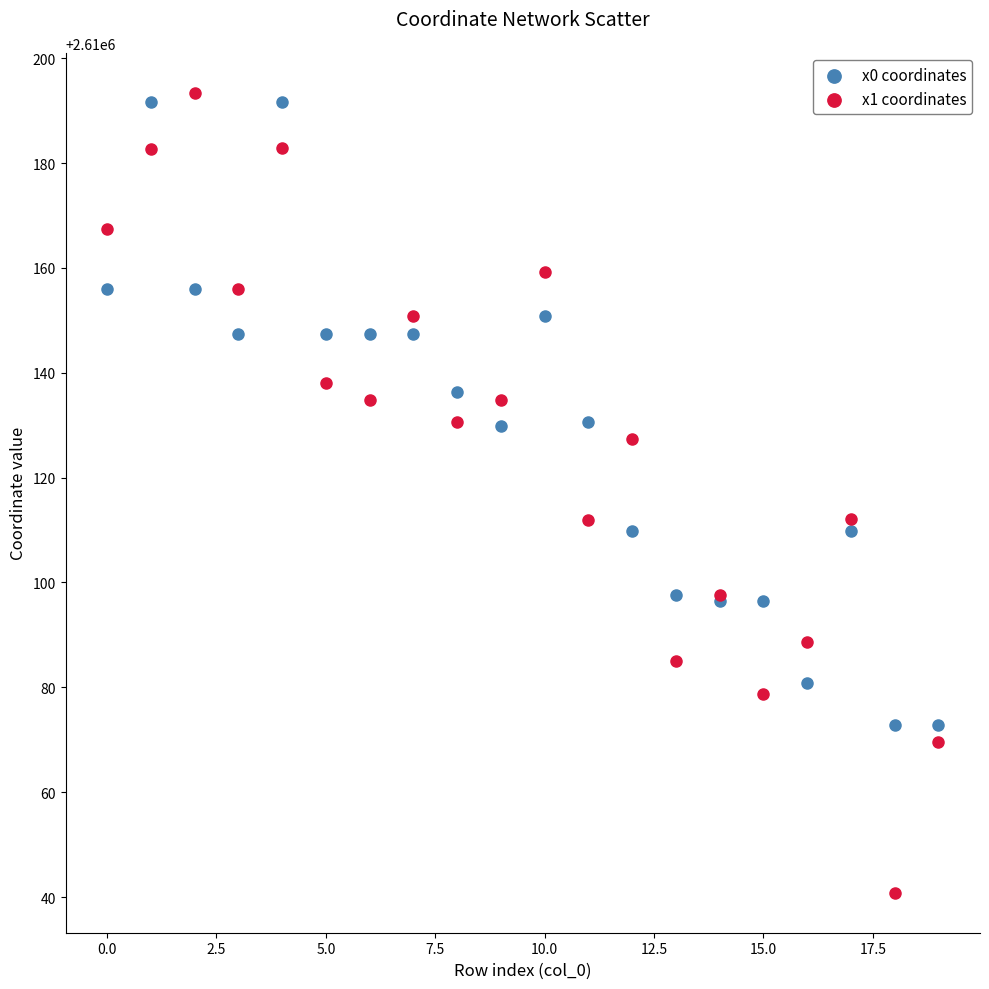

Which series has the widest spread of Y values?

x1 coordinates